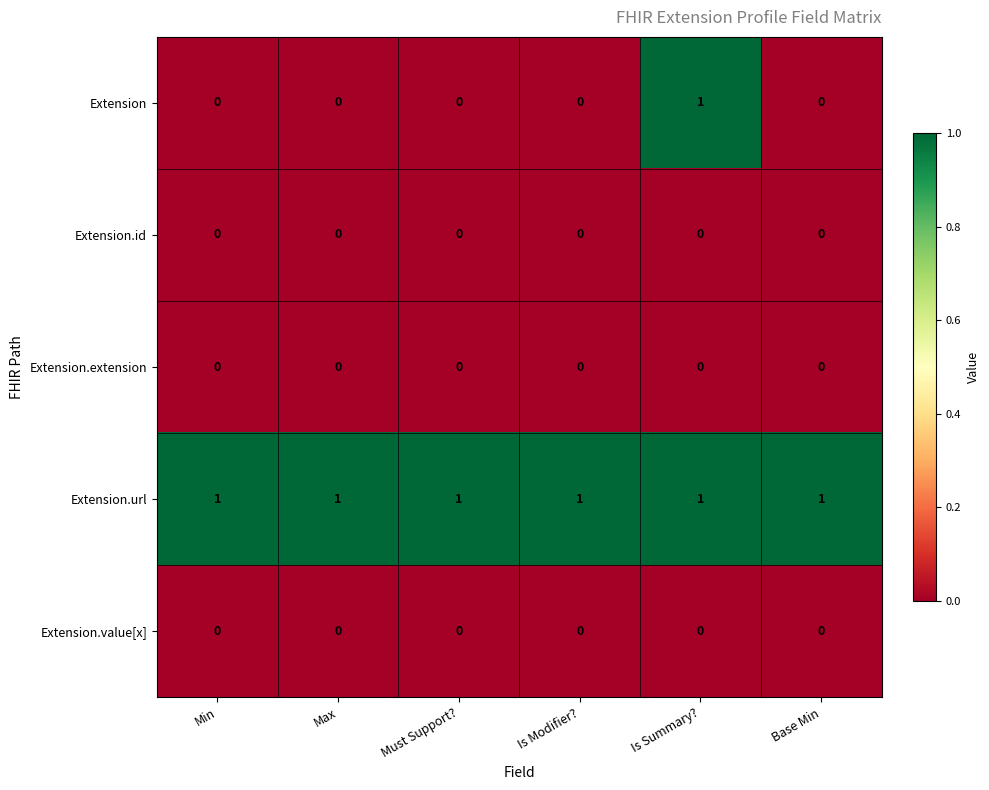

Is it true that Extension.id equals 0 at Max?

True